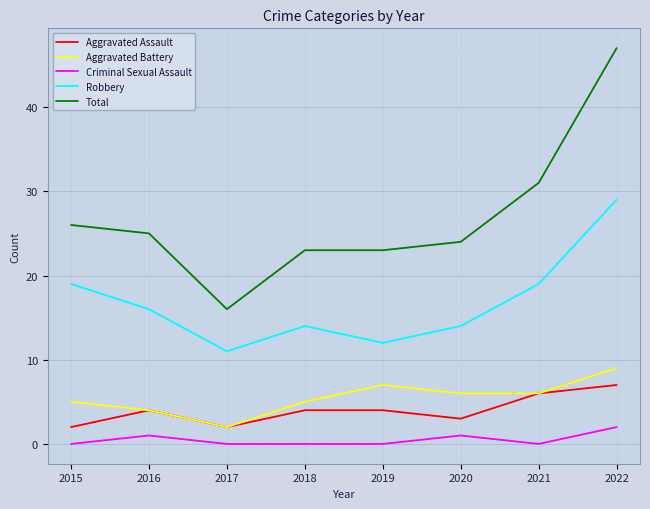

True or false: Aggravated Battery has a value of 3 at 2015.

False